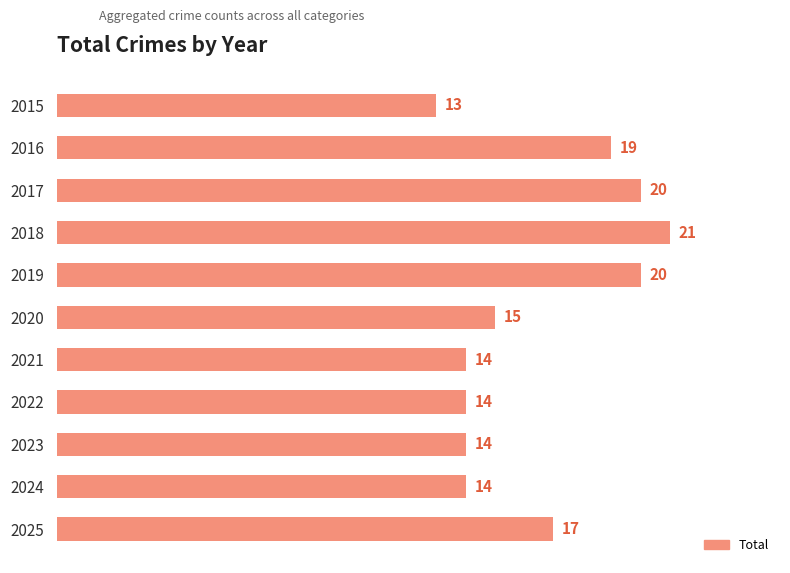

Reading top to bottom, what are all the values shown in this chart?

13	19	20	21	20	15	14	14	14	14	17